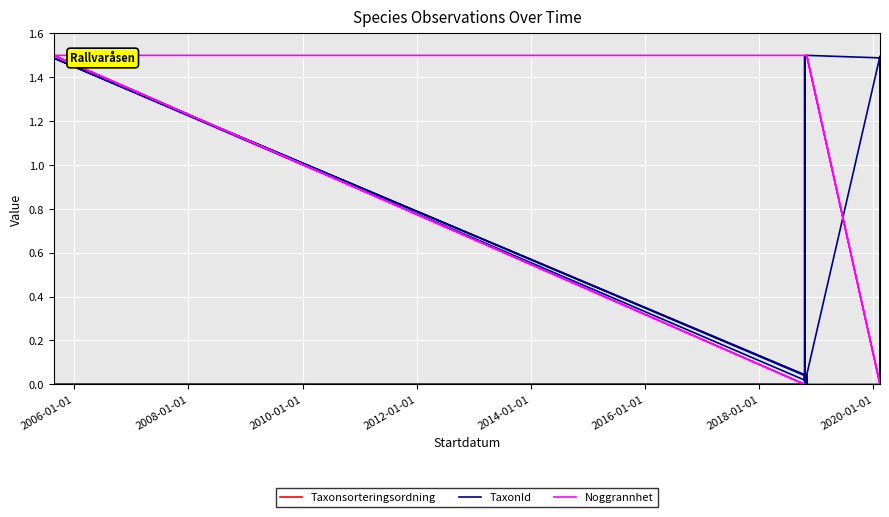

True or false: Taxonsorteringsordning has more than 0 interior local peaks.

True